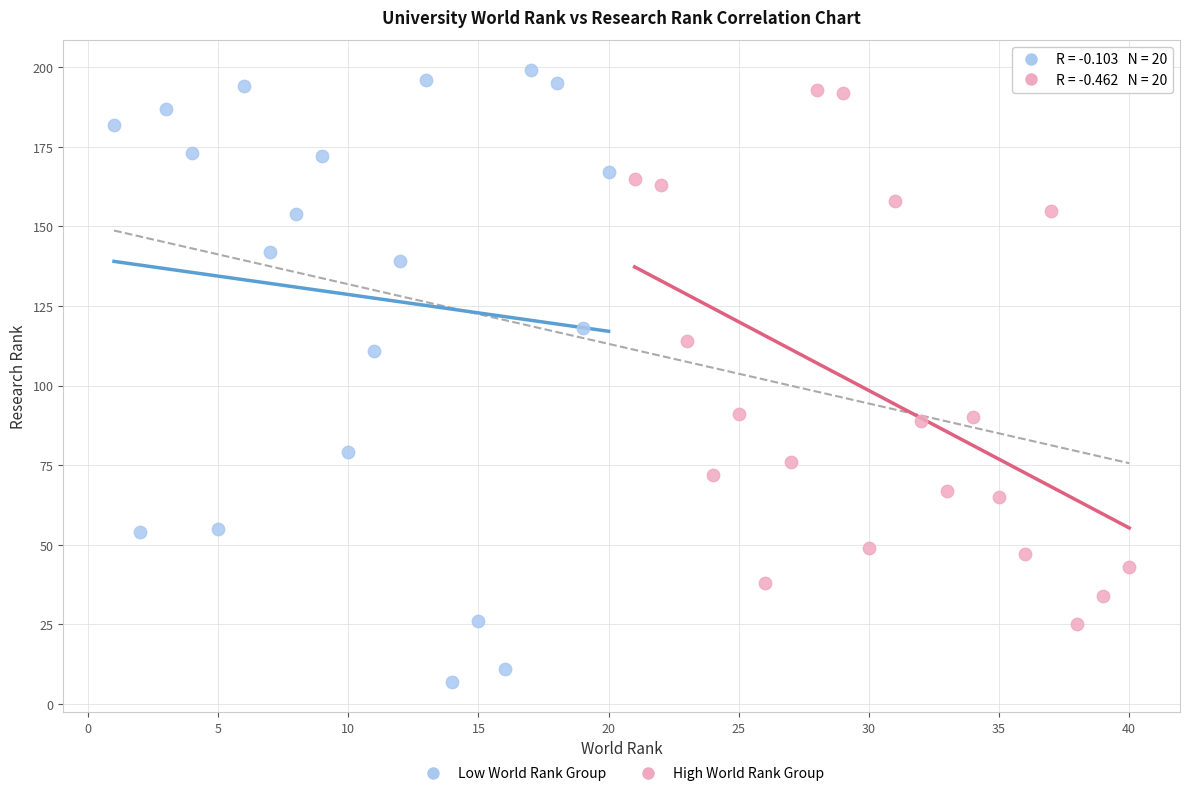

What are all the series names shown in the legend?

Low World Rank Group, High World Rank Group